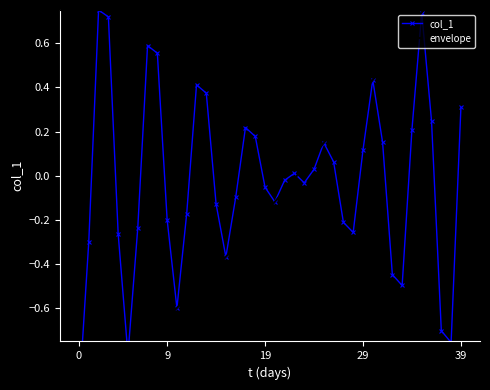

At how many categories does at least one series exceed 0?

26